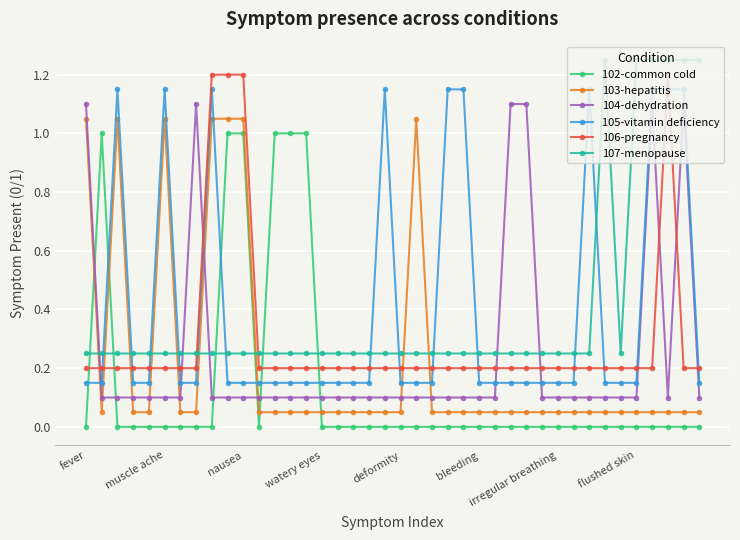

How many 106-pregnancy values are between 0 and 1?

36